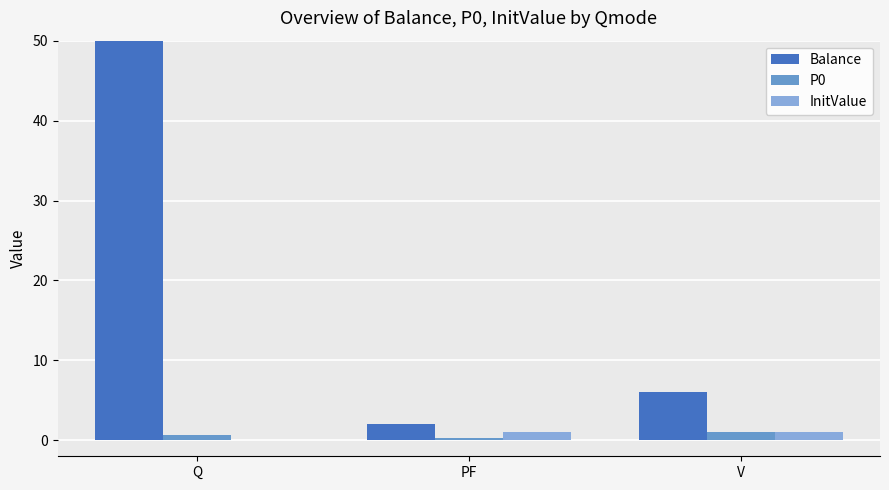

Is it true that InitValue equals 1.6 at PF?

False